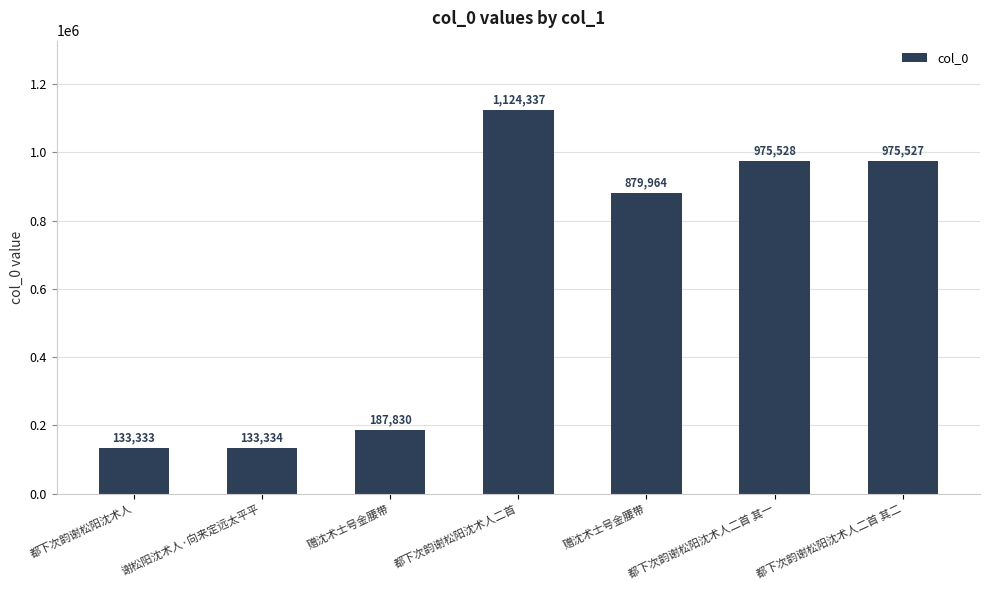

Rank the categories by value from highest to lowest.

都下次韵谢松阳沈术人二首, 都下次韵谢松阳沈术人二首 其一, 都下次韵谢松阳沈术人二首 其二, 赠沈术士号金腰带, 赠沈术士号金腰带, 谢松阳沈术人·向来定远太平平, 都下次韵谢松阳沈术人